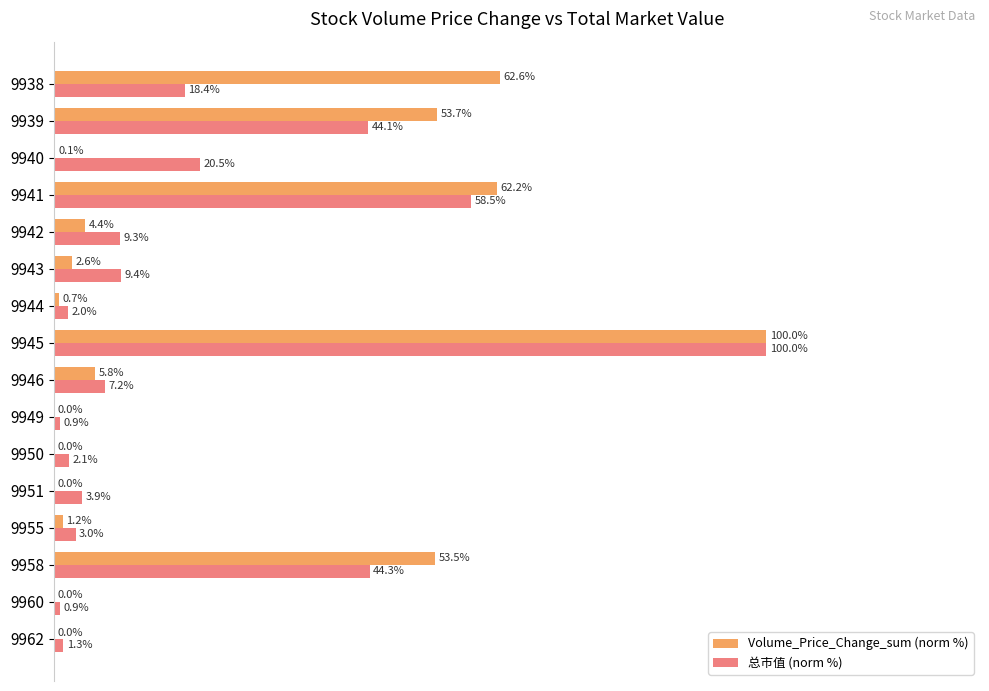

Which series has the largest total across all categories?

Volume_Price_Change_sum (norm %)